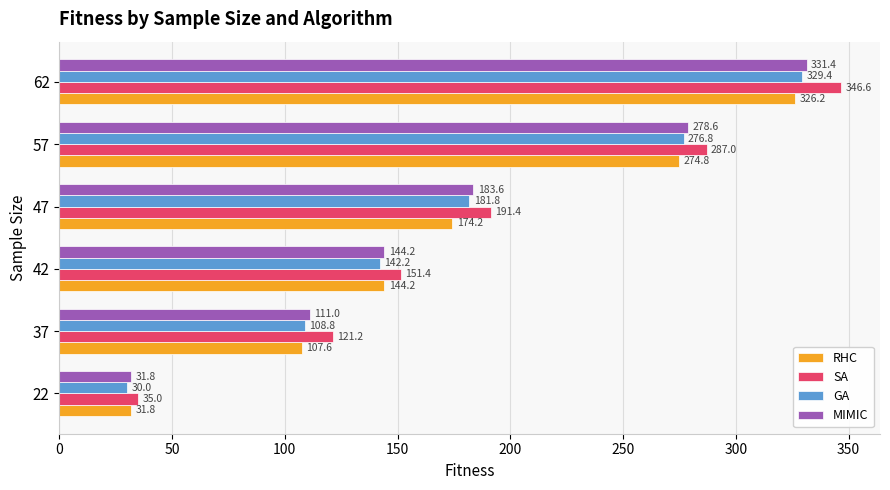

At which category is the sum across all series the highest?

62